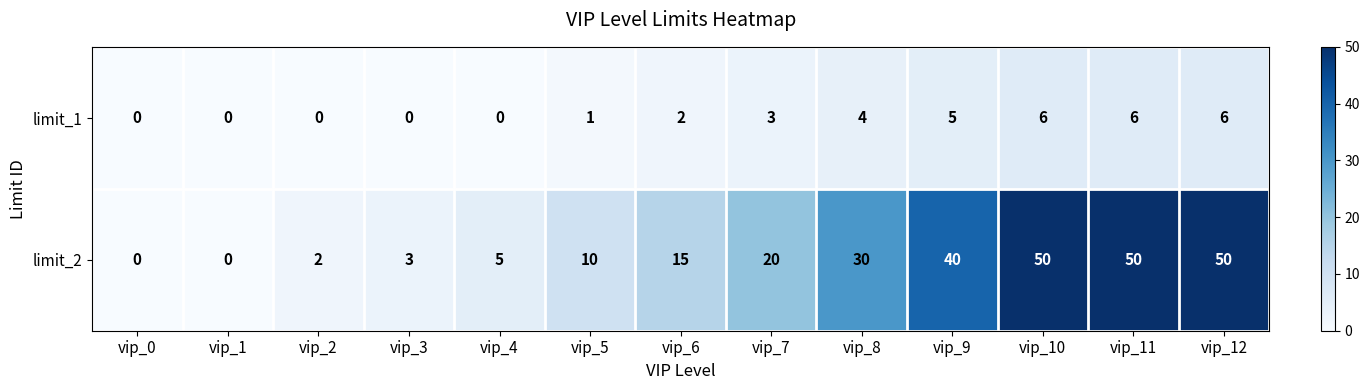

Reading right to left, what are all the values shown in this chart?

limit_1: 6	6	6	5	4	3	2	1	0	0	0	0	0
limit_2: 50	50	50	40	30	20	15	10	5	3	2	0	0